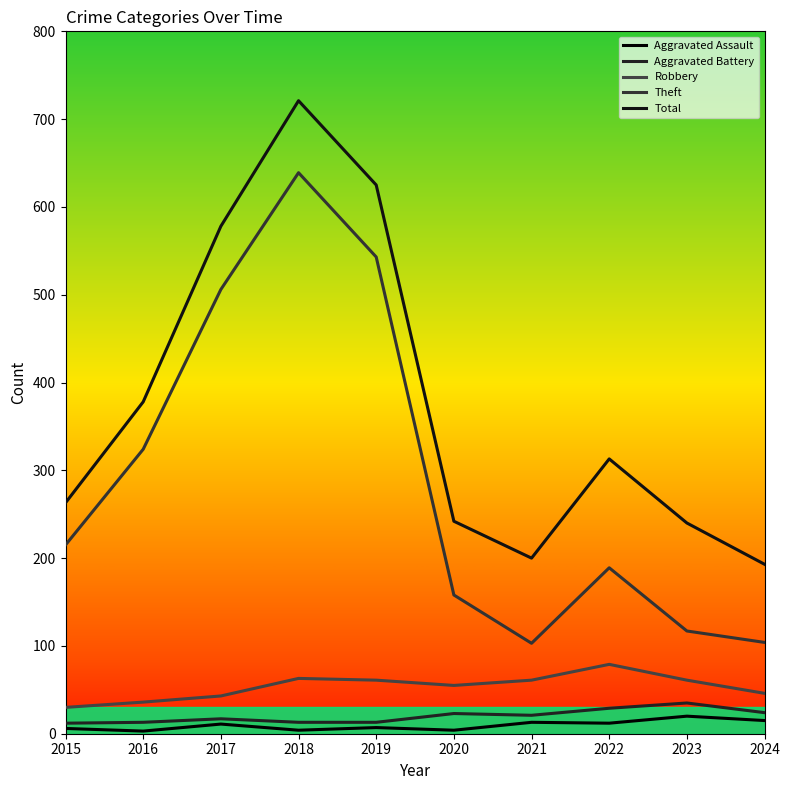

True or false: Robbery and Total cross at least once.

False